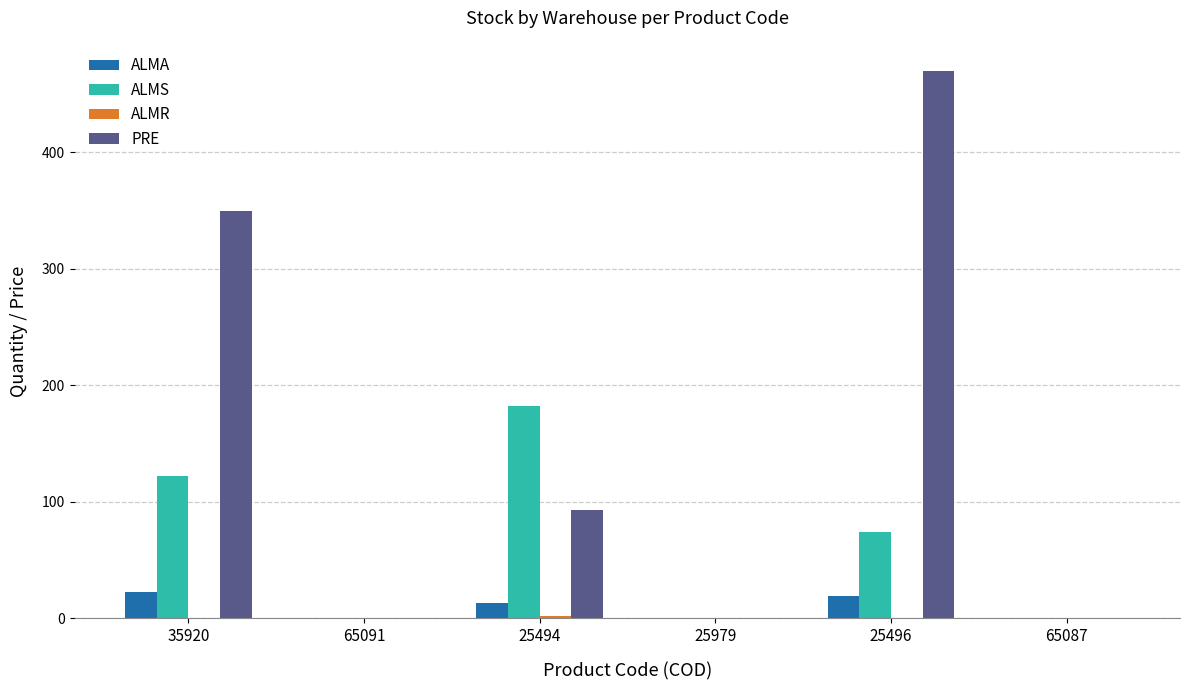

What is the total value across all series at 25494?

290.1